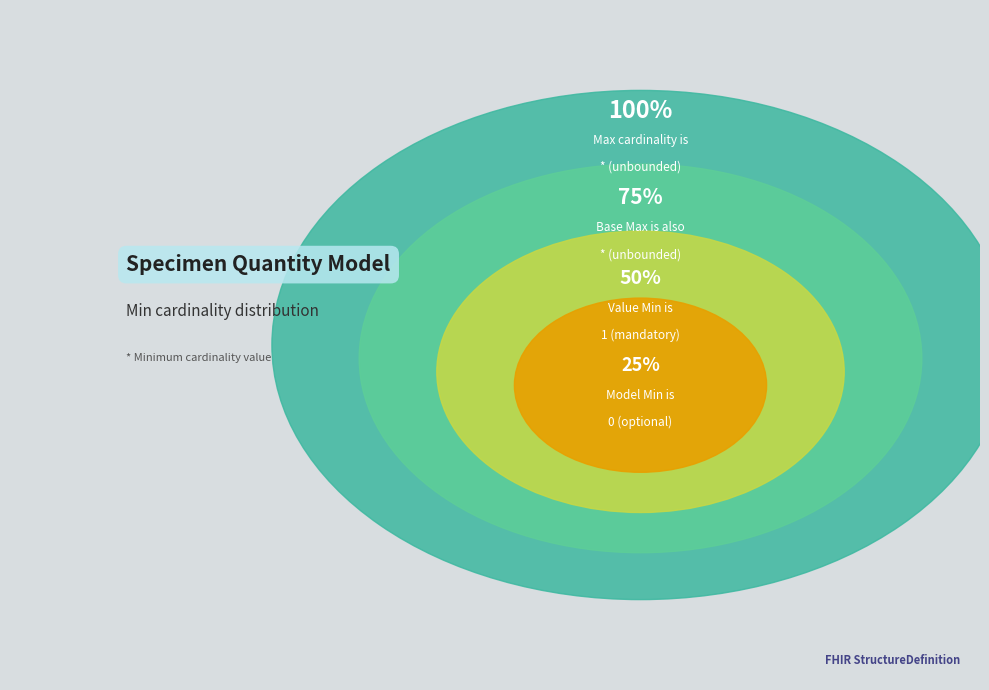

Is it true that shr-core-SpecimenQuantity-model.value is 87% of the pie?

False